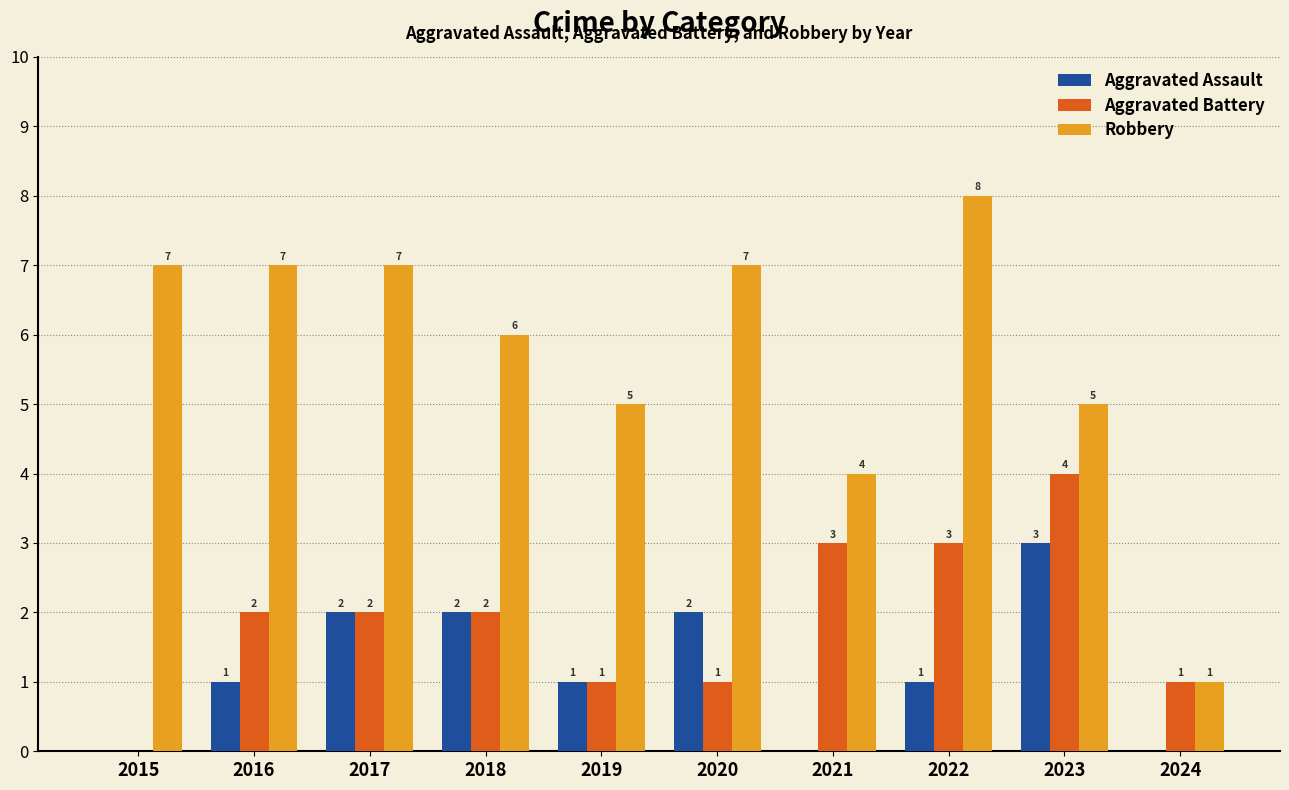

Which series has the widest spread of values?

Robbery